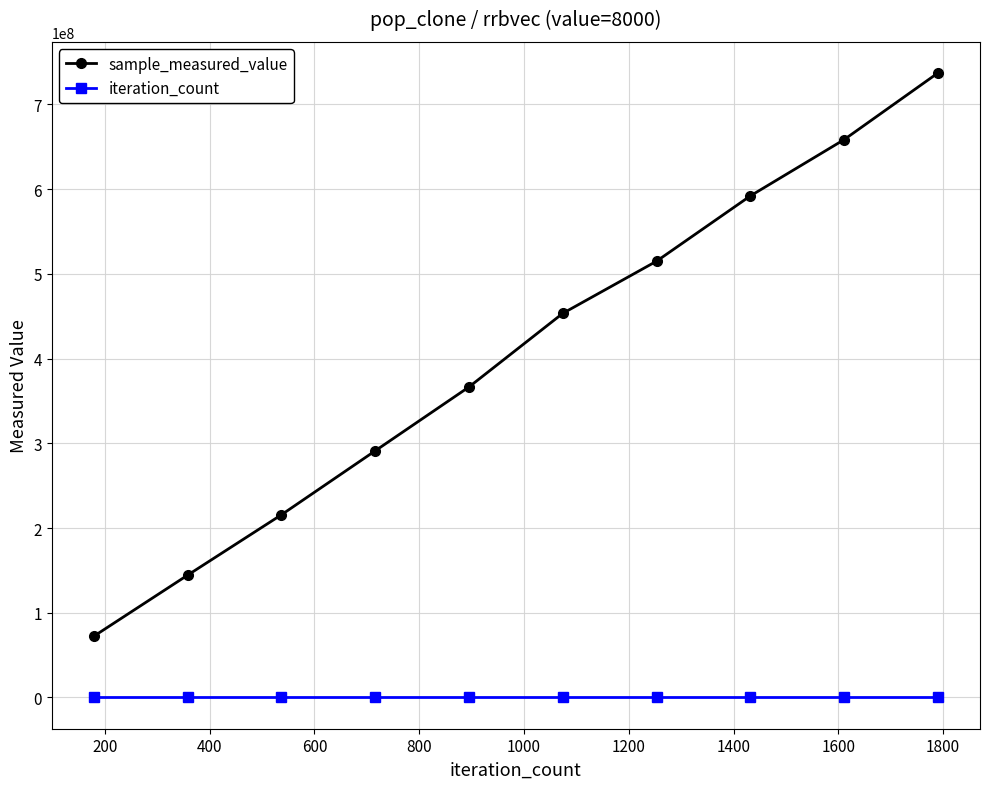

Which series has the largest total across all categories?

sample_measured_value